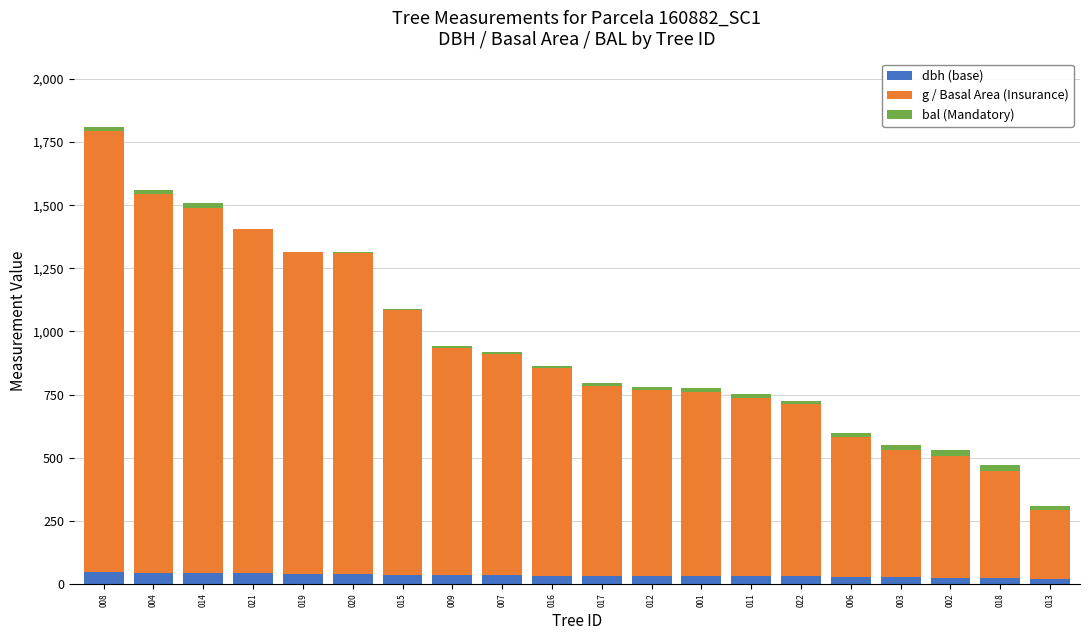

How many categories are shown in the chart?

20